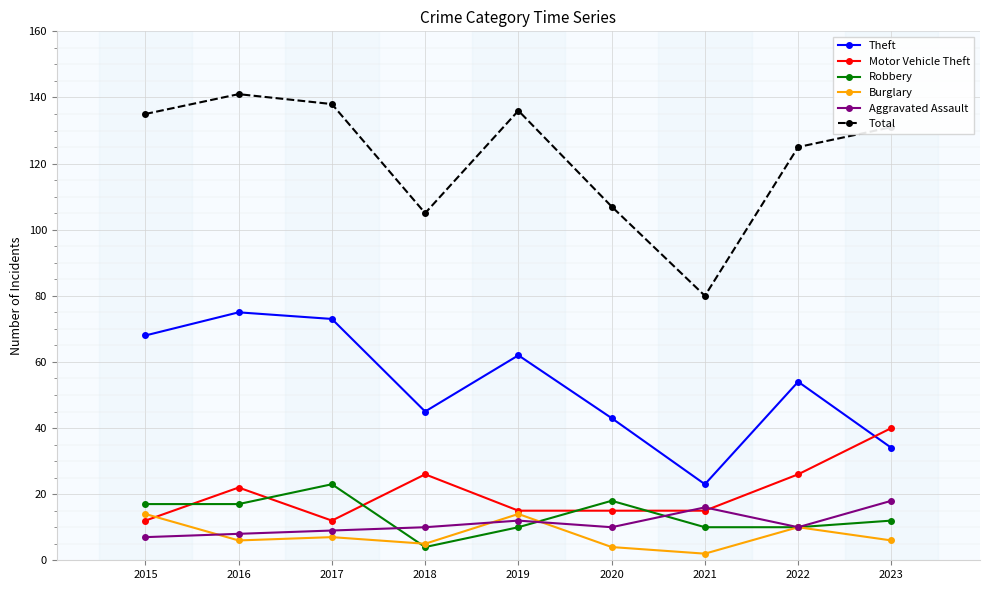

Where is the first local minimum for Total?

2018